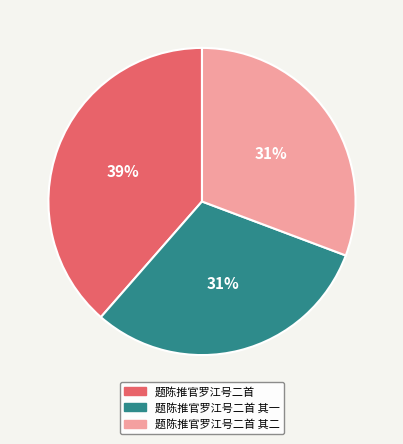

To the nearest percent, what percentage of the pie is 题陈推官罗江号二首 其一?

31%